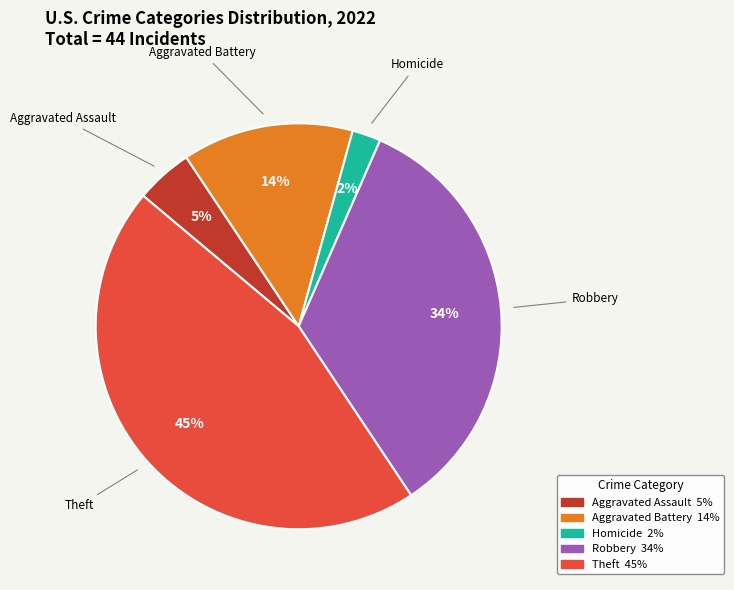

To the nearest percent, what is the difference between the largest and smallest slice percentages?

43%